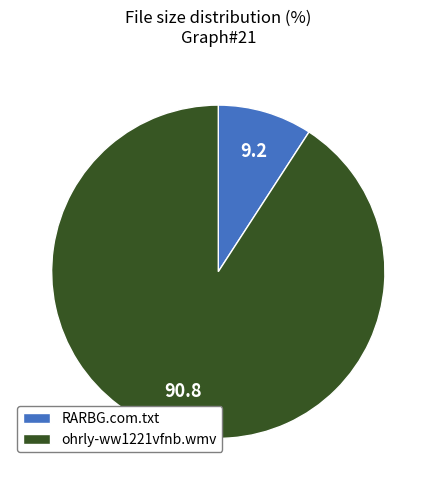

Which category has the biggest portion of the pie?

ohrly-ww1221vfnb.wmv